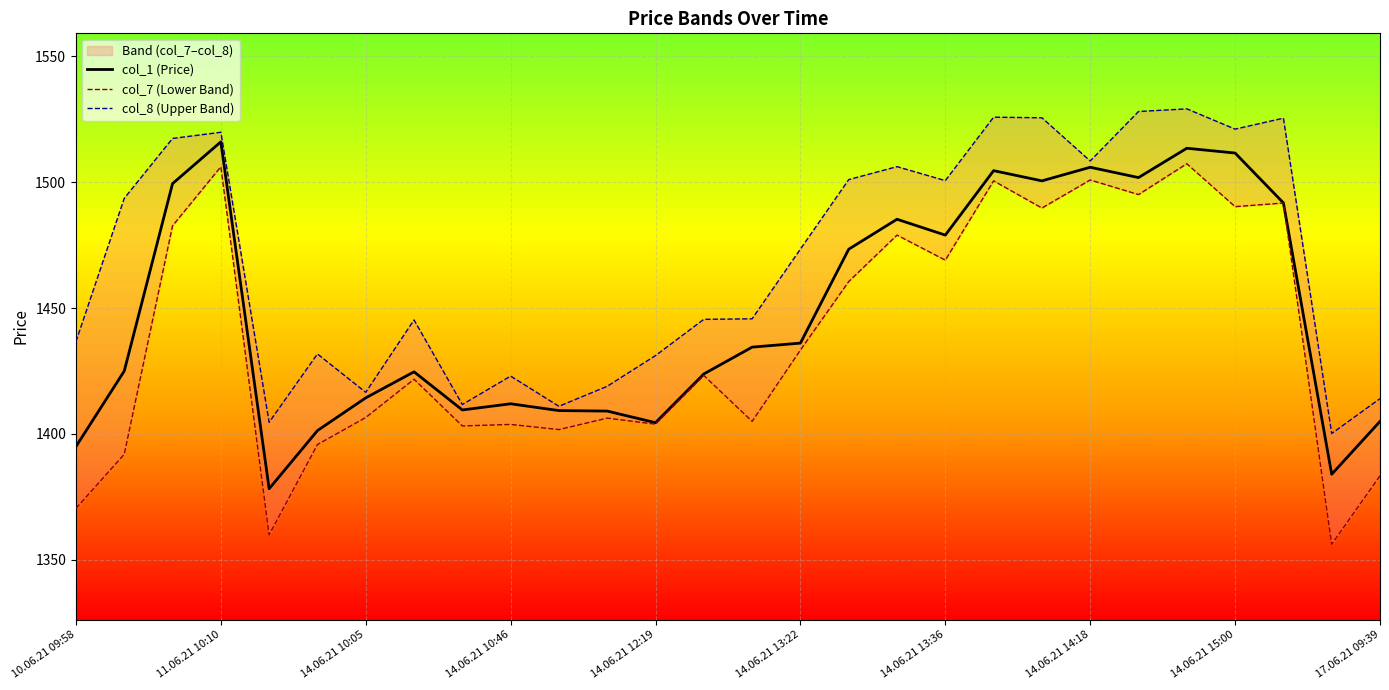

How many interior local peaks does the col_8 (Upper Band) series have?

8